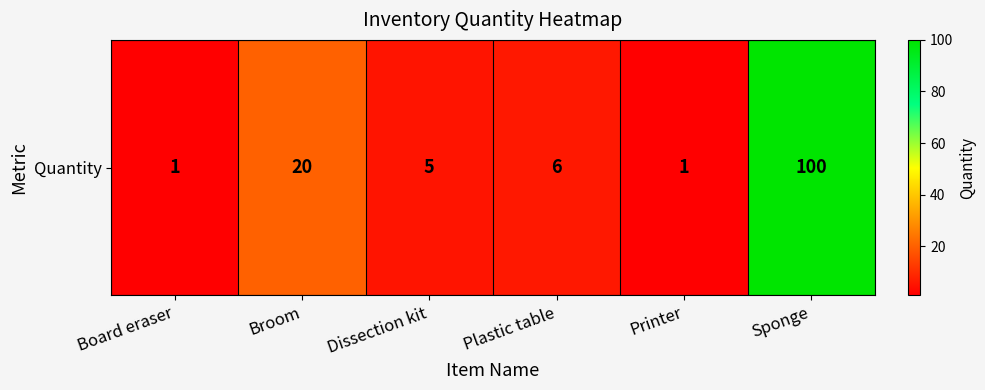

True or false: the data shows 8 at Broom.

False